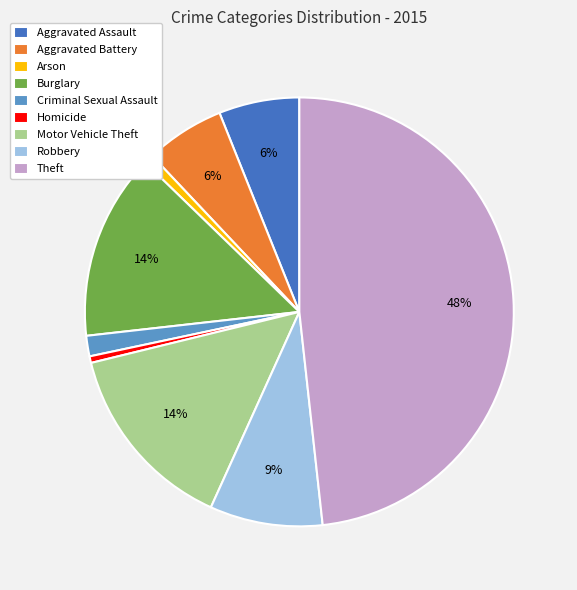

Between Aggravated Battery and Arson, which is larger?

Aggravated Battery